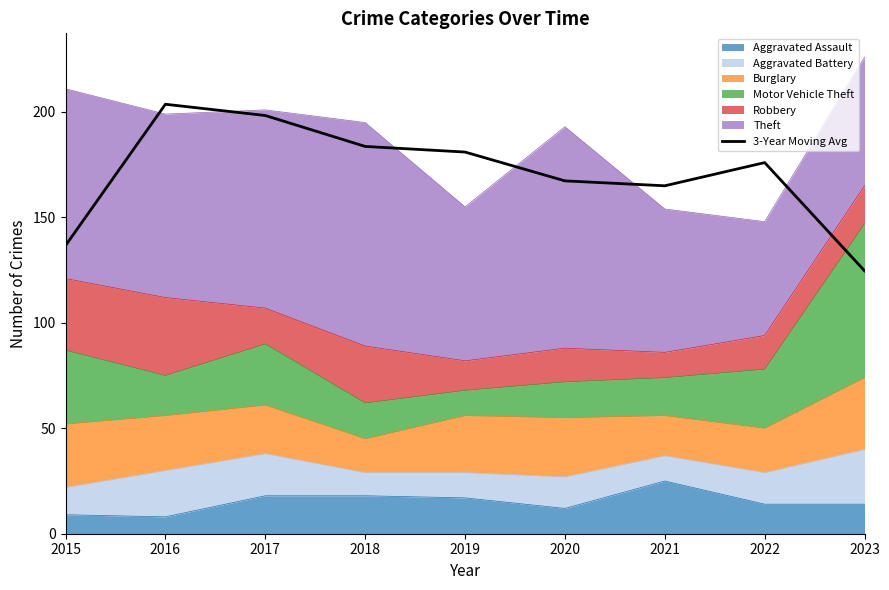

Where is the data nearest to the value 164?

2021